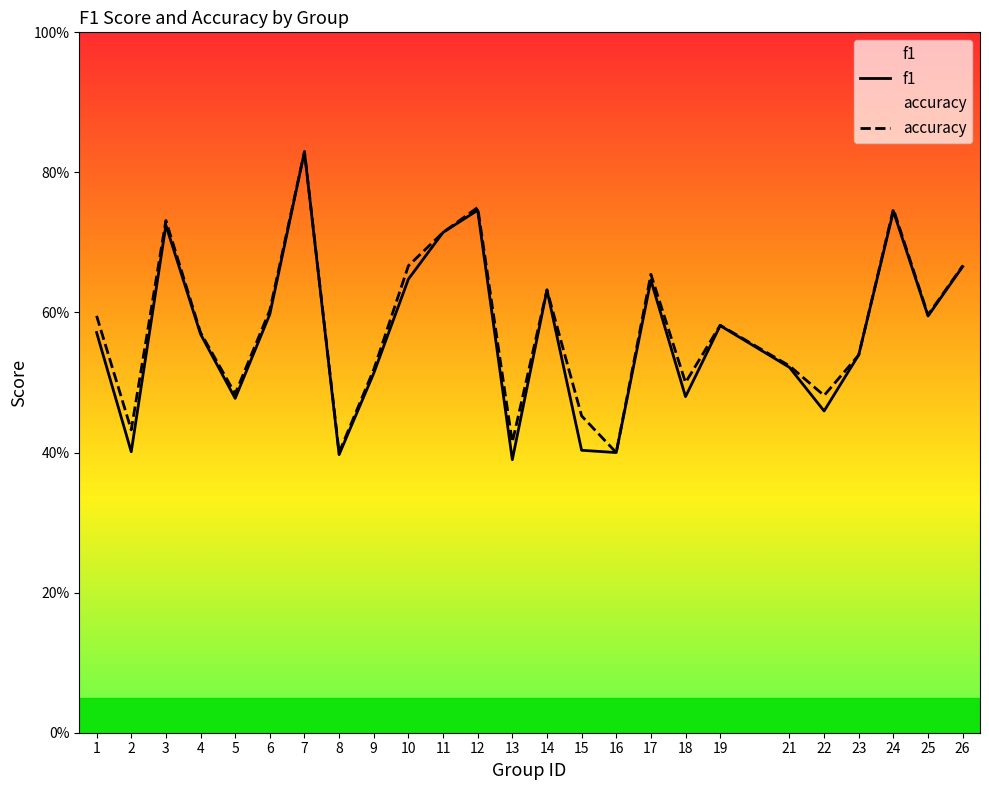

How many series are shown in this chart?

2